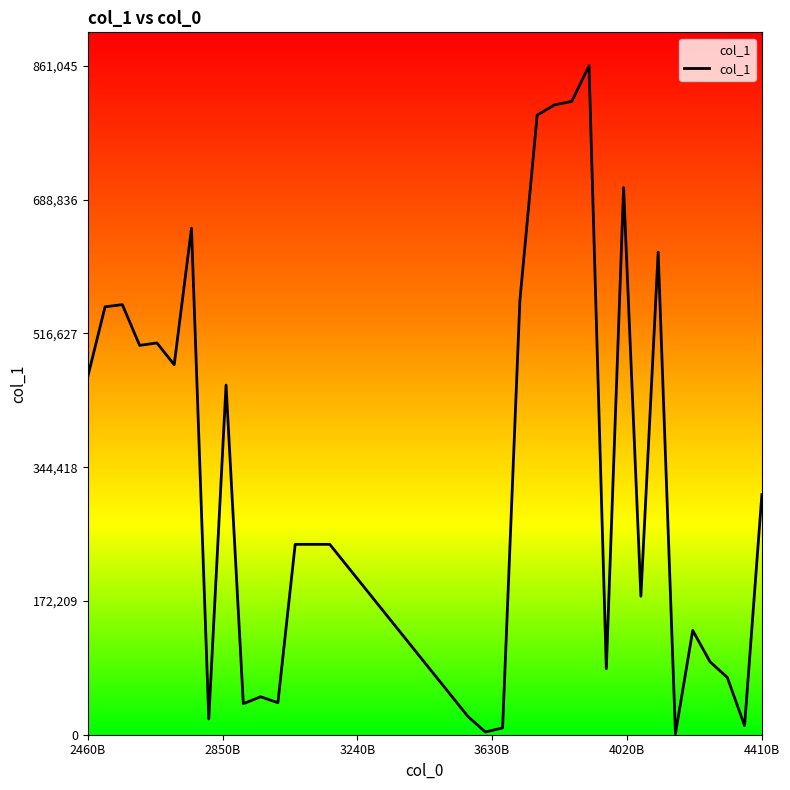

What is the maximum value shown in the chart?

861046.0